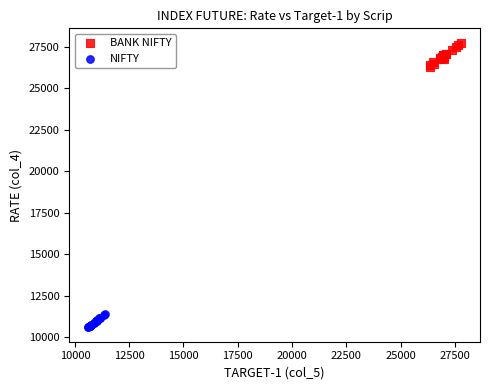

Which series contains the lowest Y value?

NIFTY